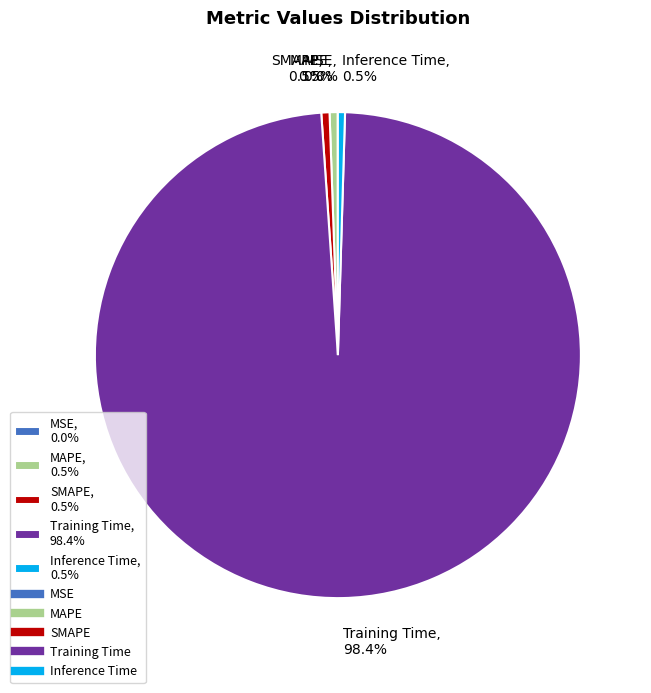

Does any single category account for the majority?

Yes